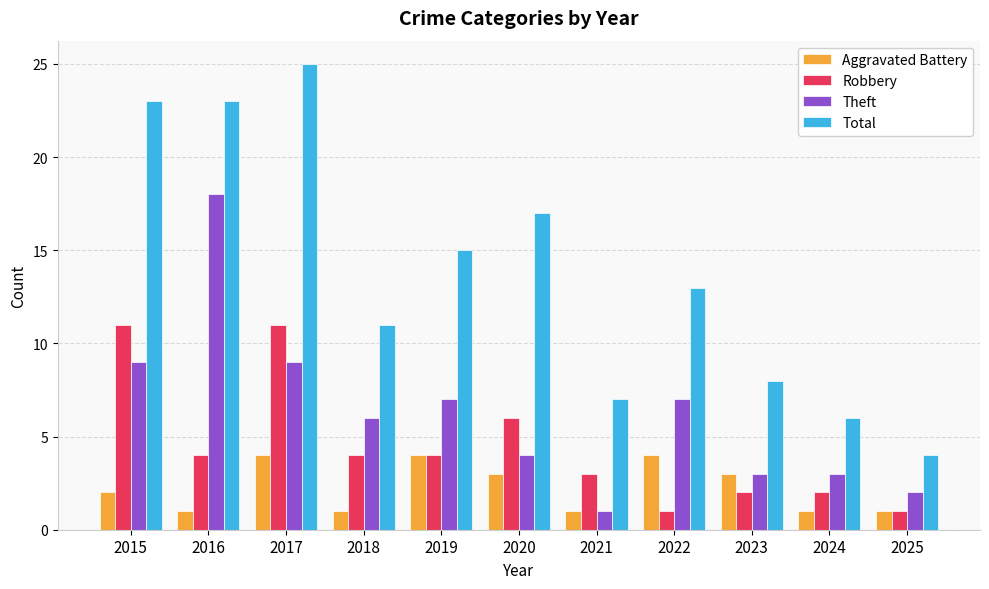

What is the difference between the Total values at 2025 and 2019?

11